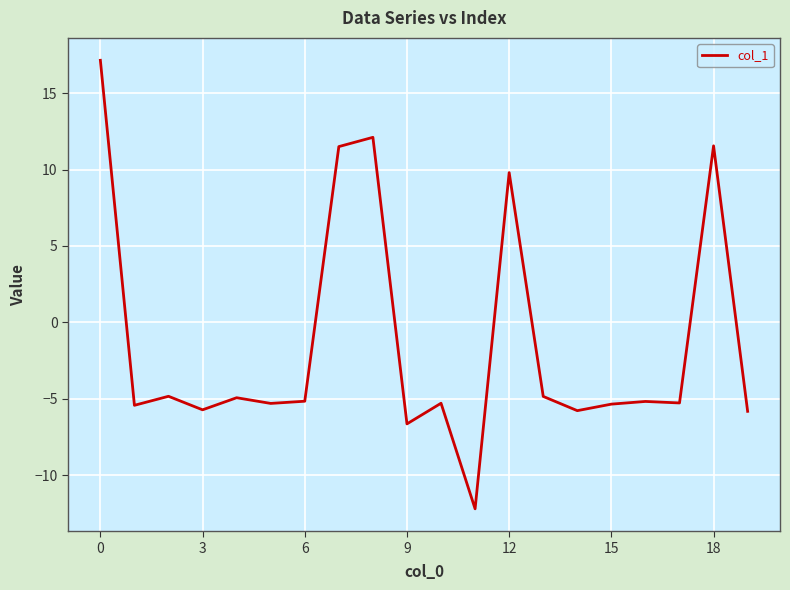

What is the maximum value shown in the chart?

17.2